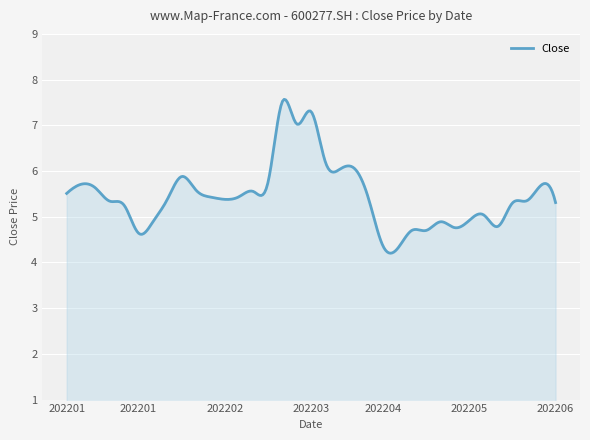

Count the number of data series in this chart.

1